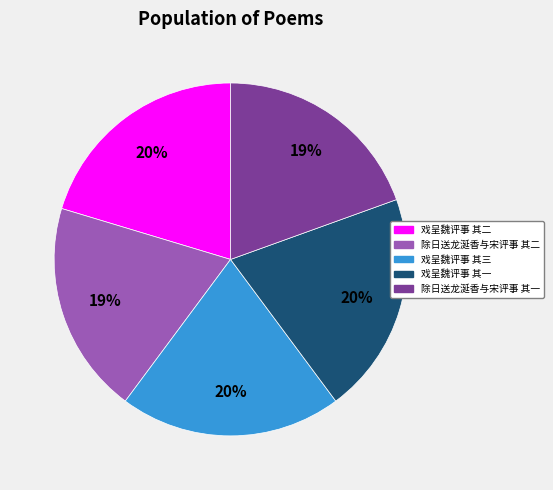

To the nearest percent, what is the difference between the 戏呈魏评事 其一 and 除日送龙涎香与宋评事 其一 slice percentages?

1%